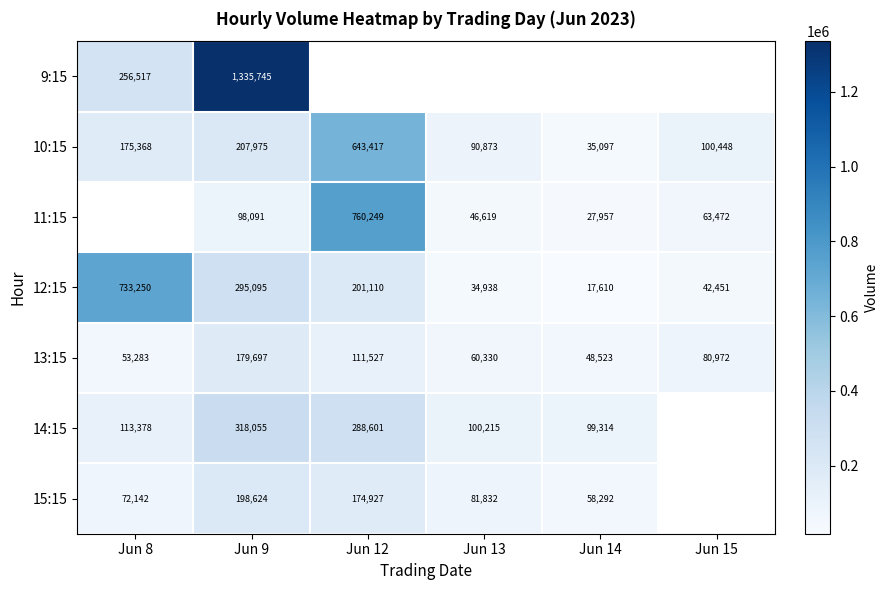

At which label does 12:15 first exceed 201110?

Jun 8